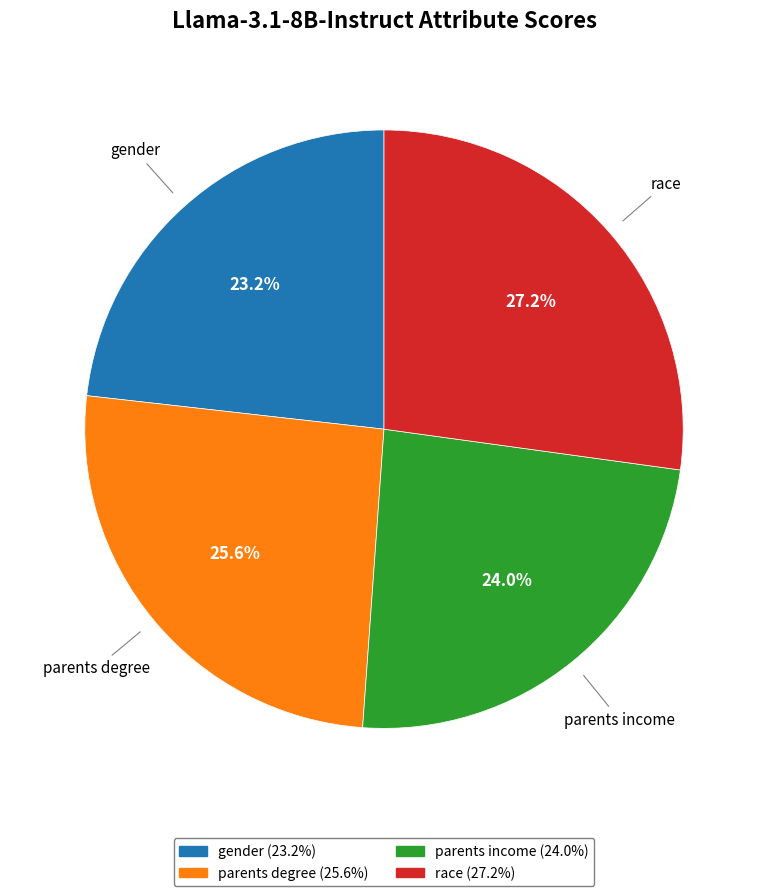

Which category has the biggest portion of the pie?

race